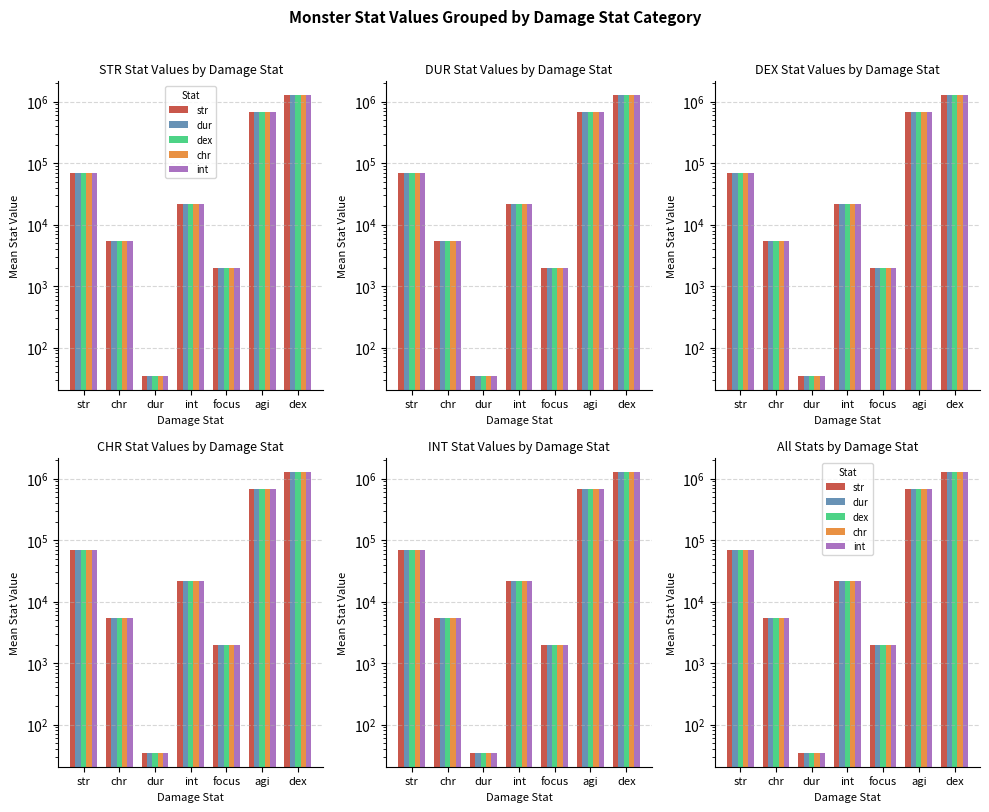

How many data points in int are above 21947?

4